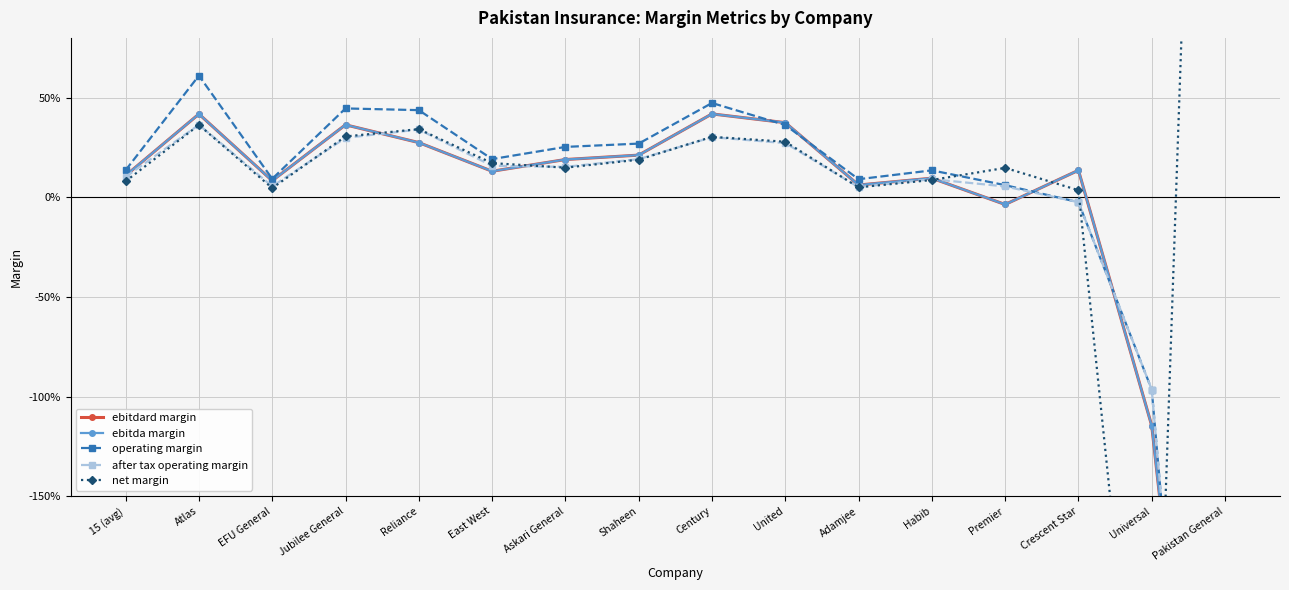

How many lines are shown in the chart?

5